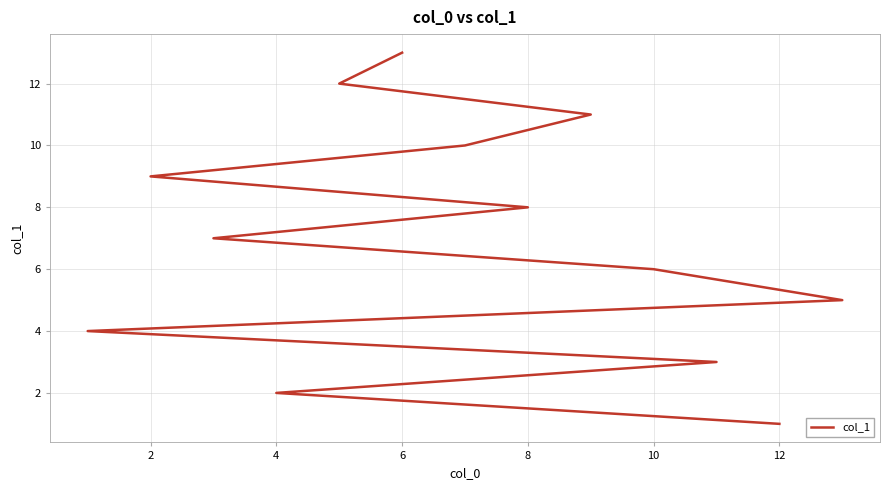

True or false: the data has more than 0 interior local peaks.

False